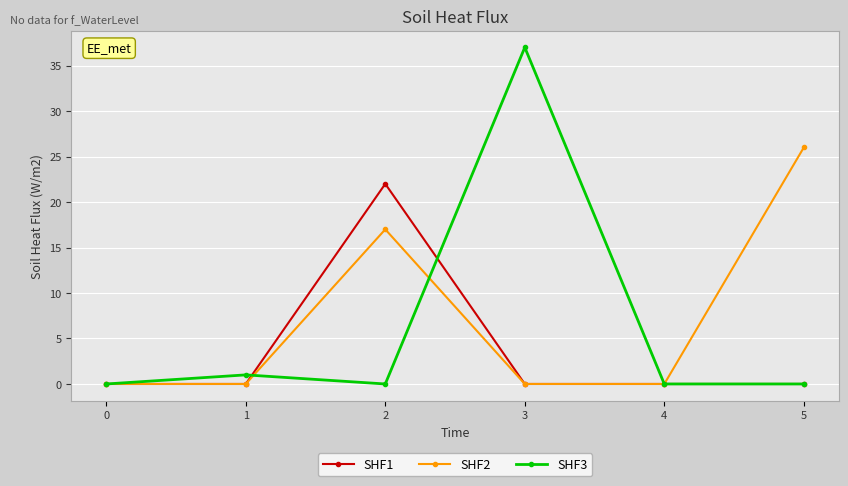

At how many categories does at least one series exceed 29?

1